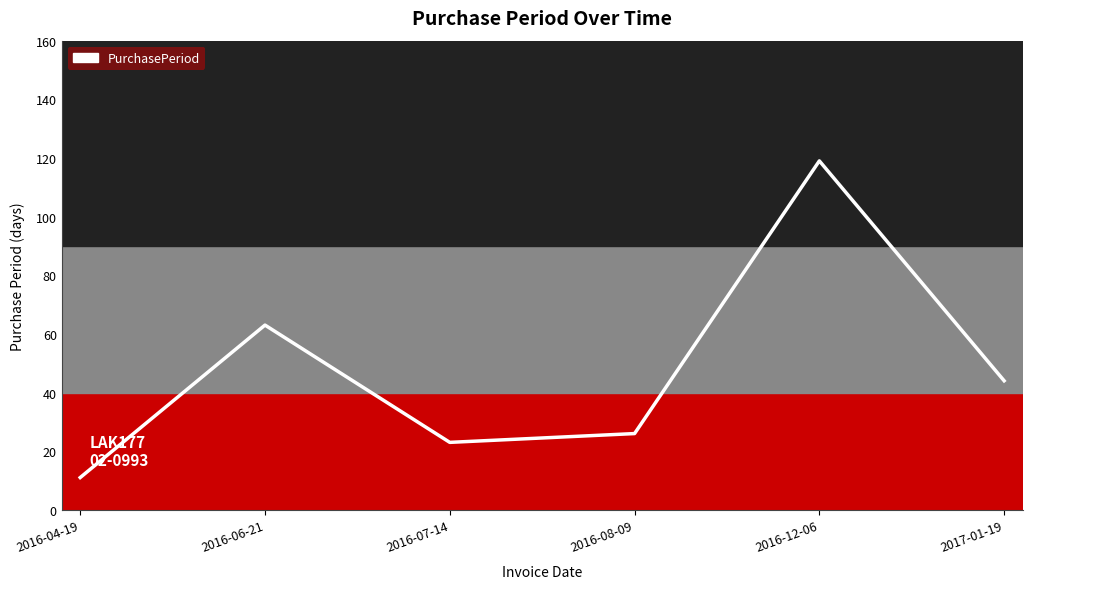

Count the number of data series in this chart.

1